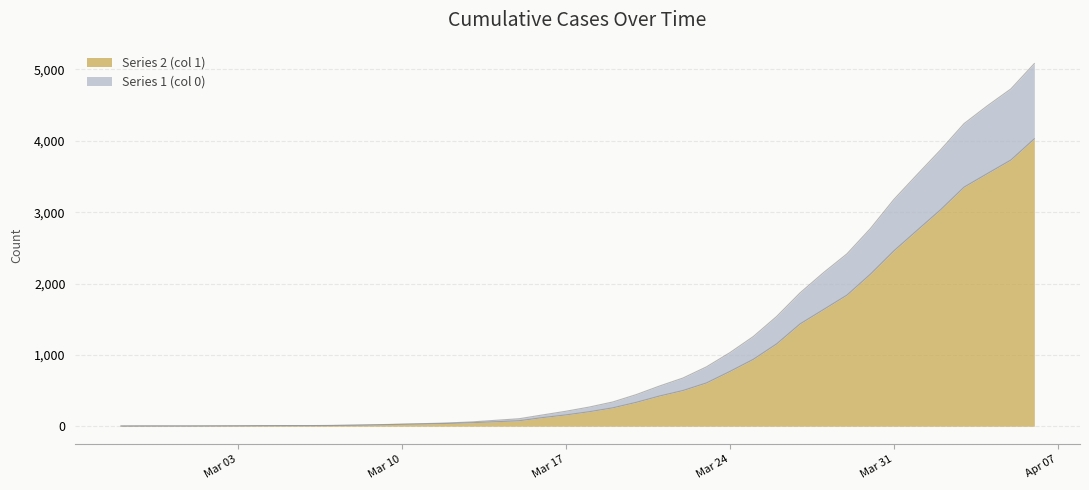

Rank the categories by Series 1 (col 0) value from highest to lowest.

2020-04-06, 2020-04-05, 2020-04-04, 2020-04-03, 2020-04-02, 2020-04-01, 2020-03-31, 2020-03-30, 2020-03-29, 2020-03-28, 2020-03-27, 2020-03-26, 2020-03-25, 2020-03-24, 2020-03-23, 2020-03-22, 2020-03-21, 2020-03-20, 2020-03-19, 2020-03-18, 2020-03-17, 2020-03-16, 2020-03-15, 2020-03-14, 2020-03-13, 2020-03-12, 2020-03-11, 2020-03-10, 2020-03-09, 2020-03-08, 2020-03-07, 2020-03-05, 2020-03-06, 2020-03-04, 2020-03-03, 2020-03-02, 2020-02-28, 2020-02-29, 2020-03-01, 2020-02-27